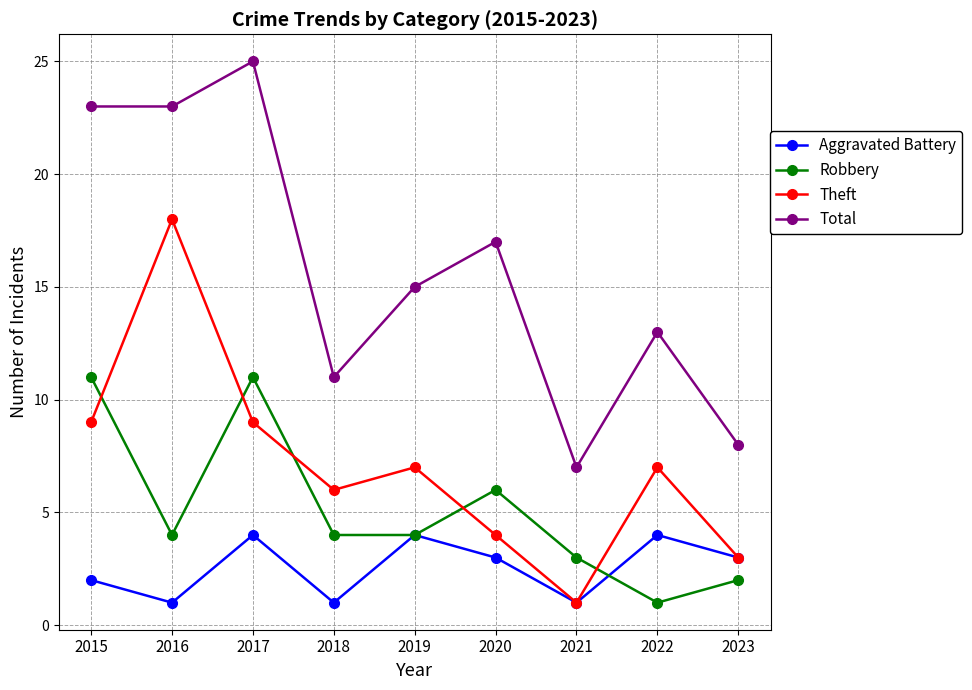

Where does the Total series first go above 15?

2015